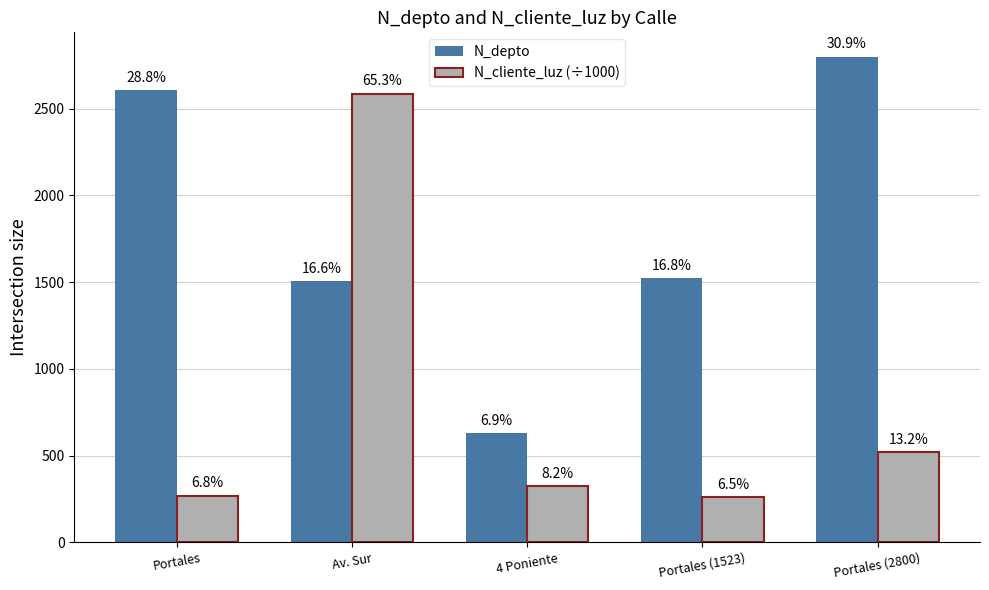

True or false: N_depto has a value of 938.6 at Portales (1523).

False